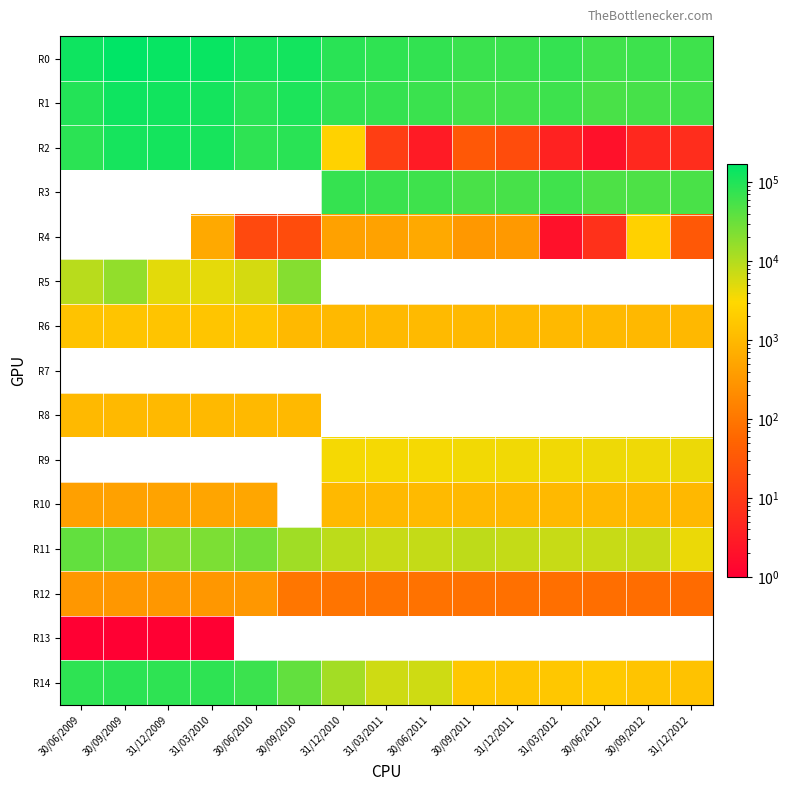

How many data points does each series have?

15